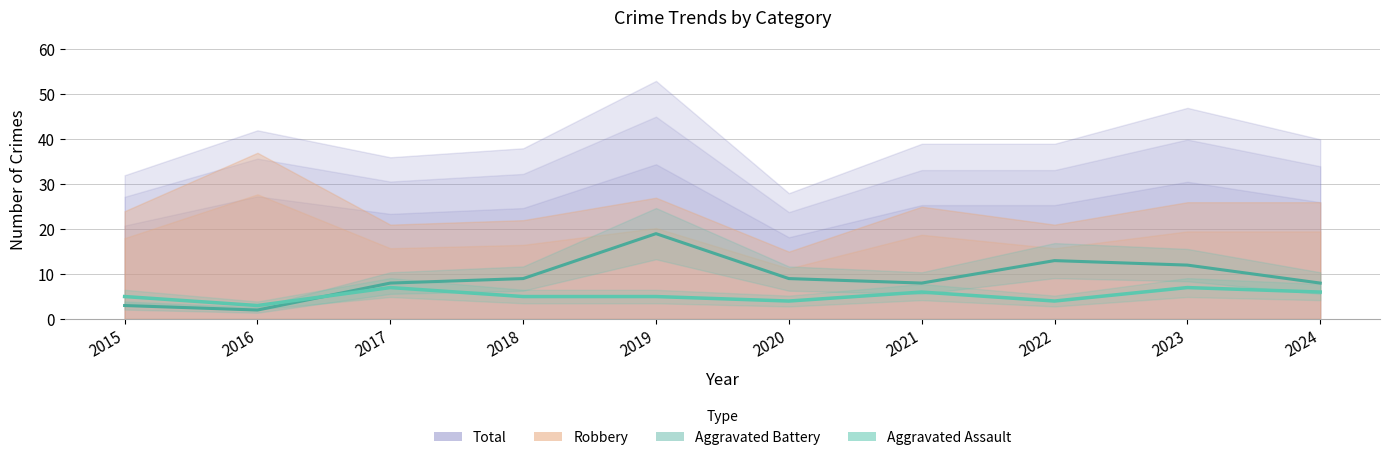

How many data points are less than 5?

3